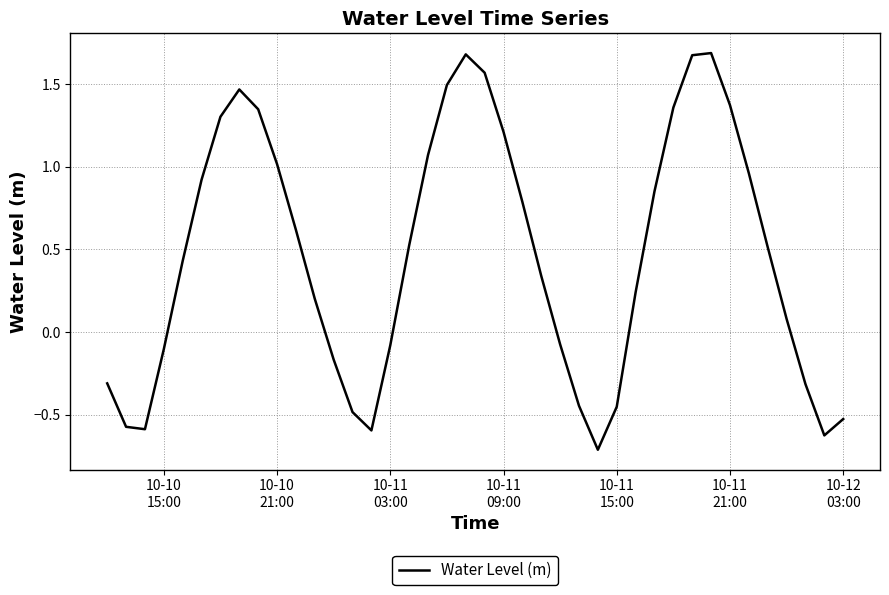

What is the difference between the maximum and second lowest values?

2.3